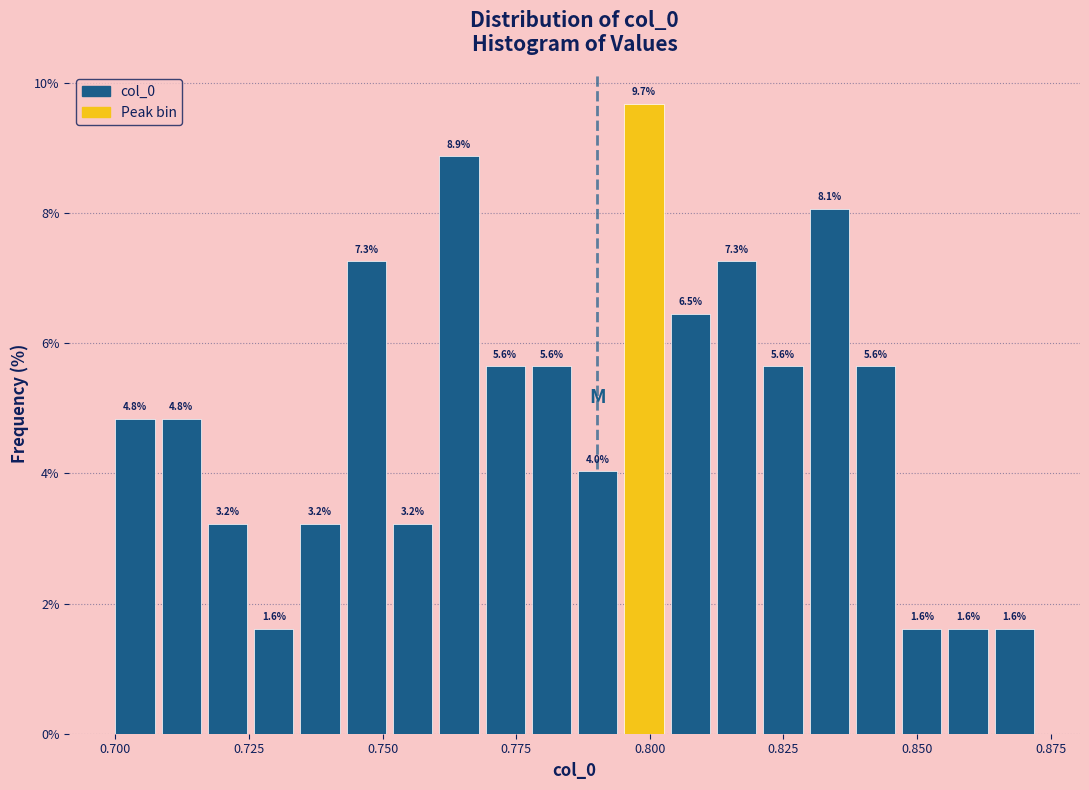

Read against the x-axis, roughly where is the centre of the tallest bar?

0.800